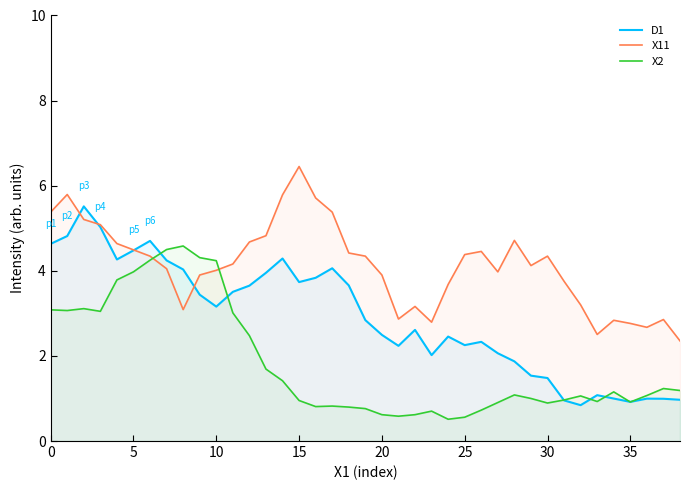

What is the label of the 23rd point from the left?

22